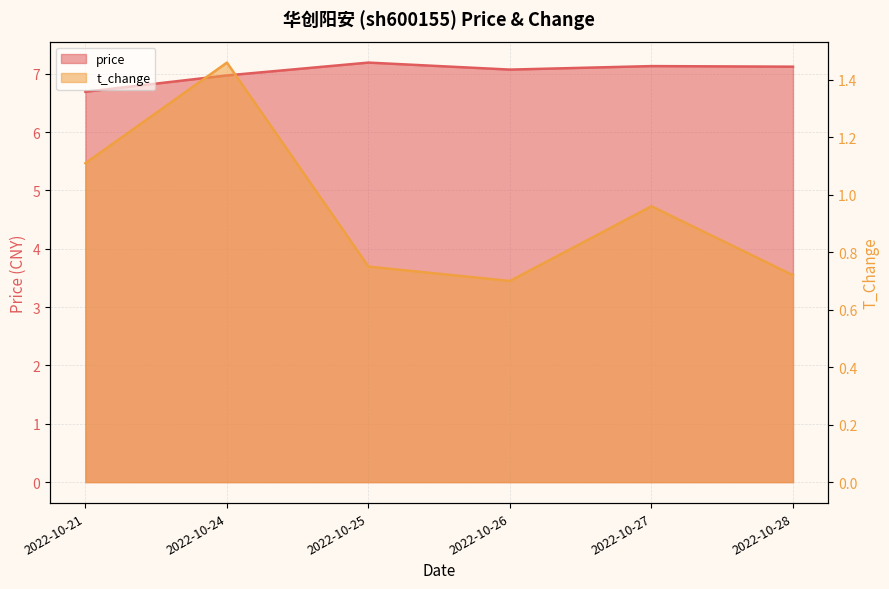

Where does the price series first go above 7?

2022-10-25